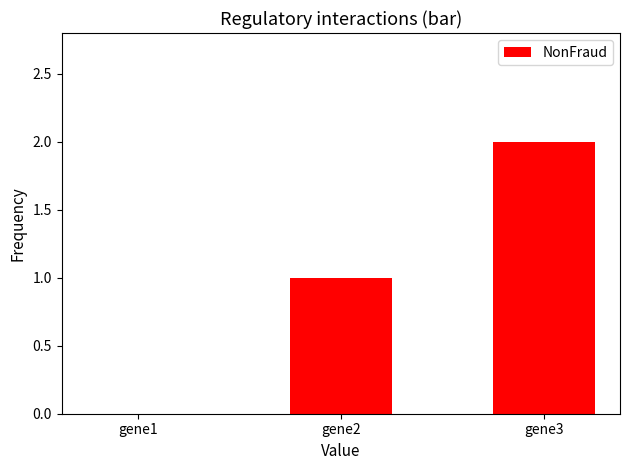

The chart shows a value of 2 at gene3. True or false?

True